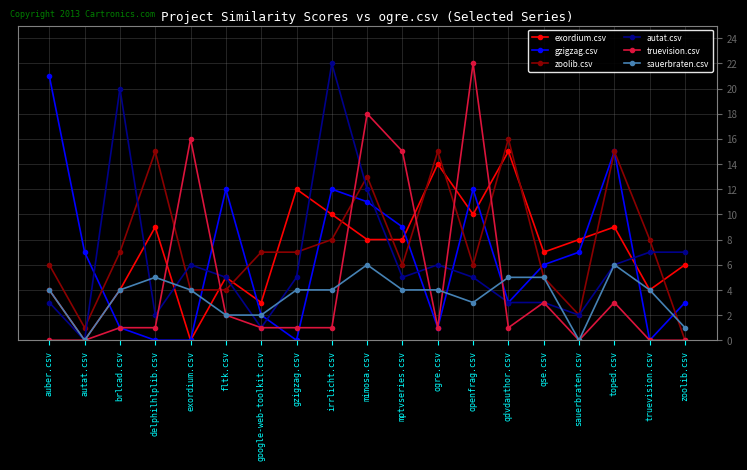

What is the value of the zoolib.csv point at the 4th from the left?

15